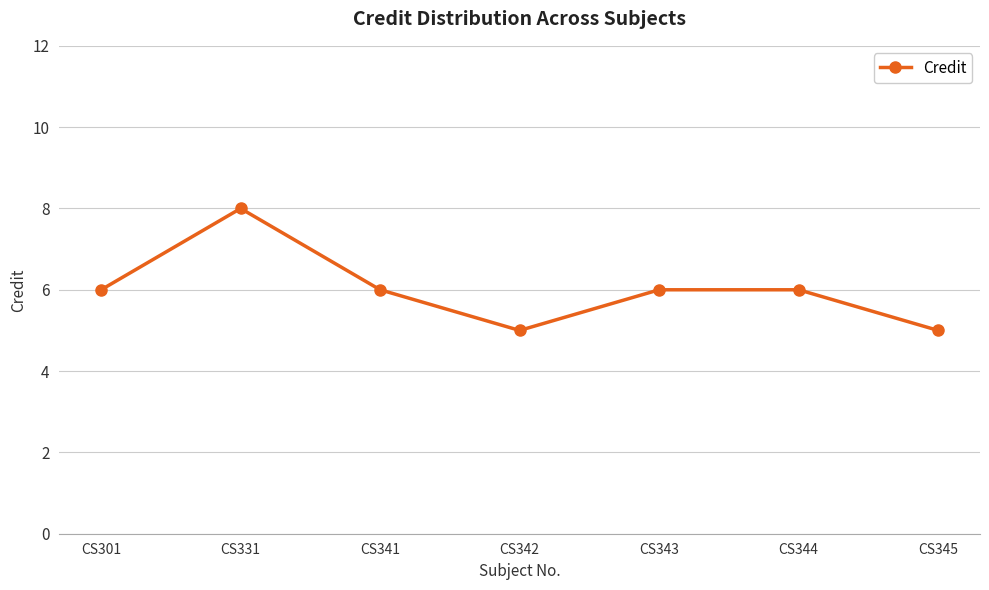

How many lines are shown in the chart?

1